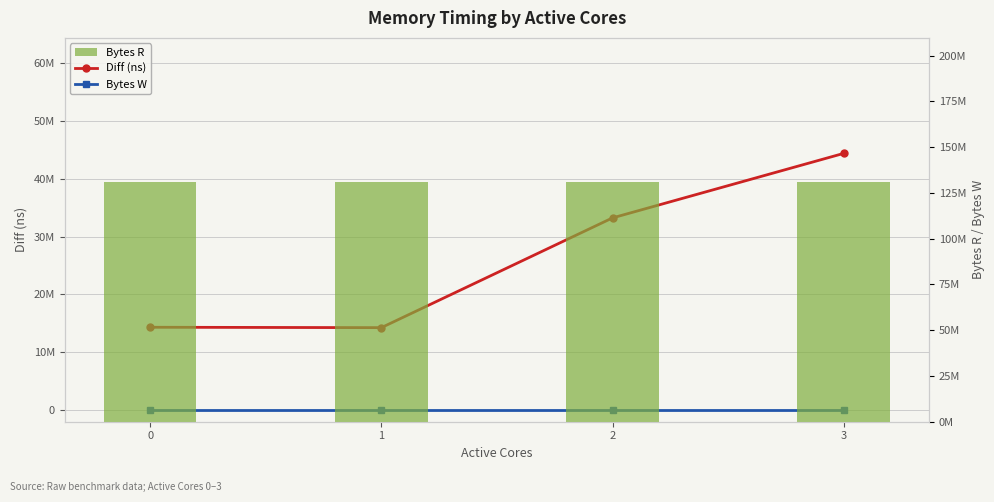

What is the maximum value shown in the chart?

131072000